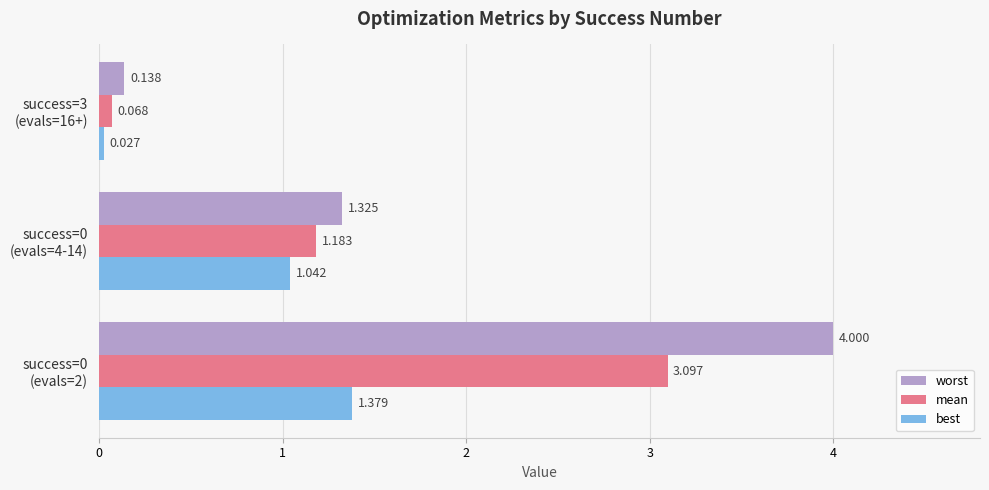

Which series has the largest total across all categories?

worst